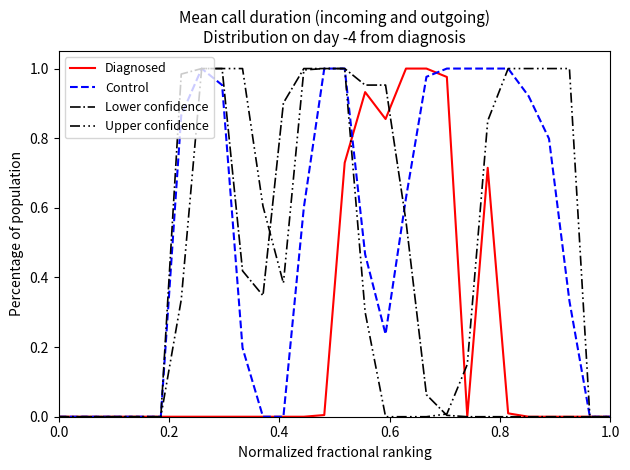

Which series has the largest total across all categories?

Control